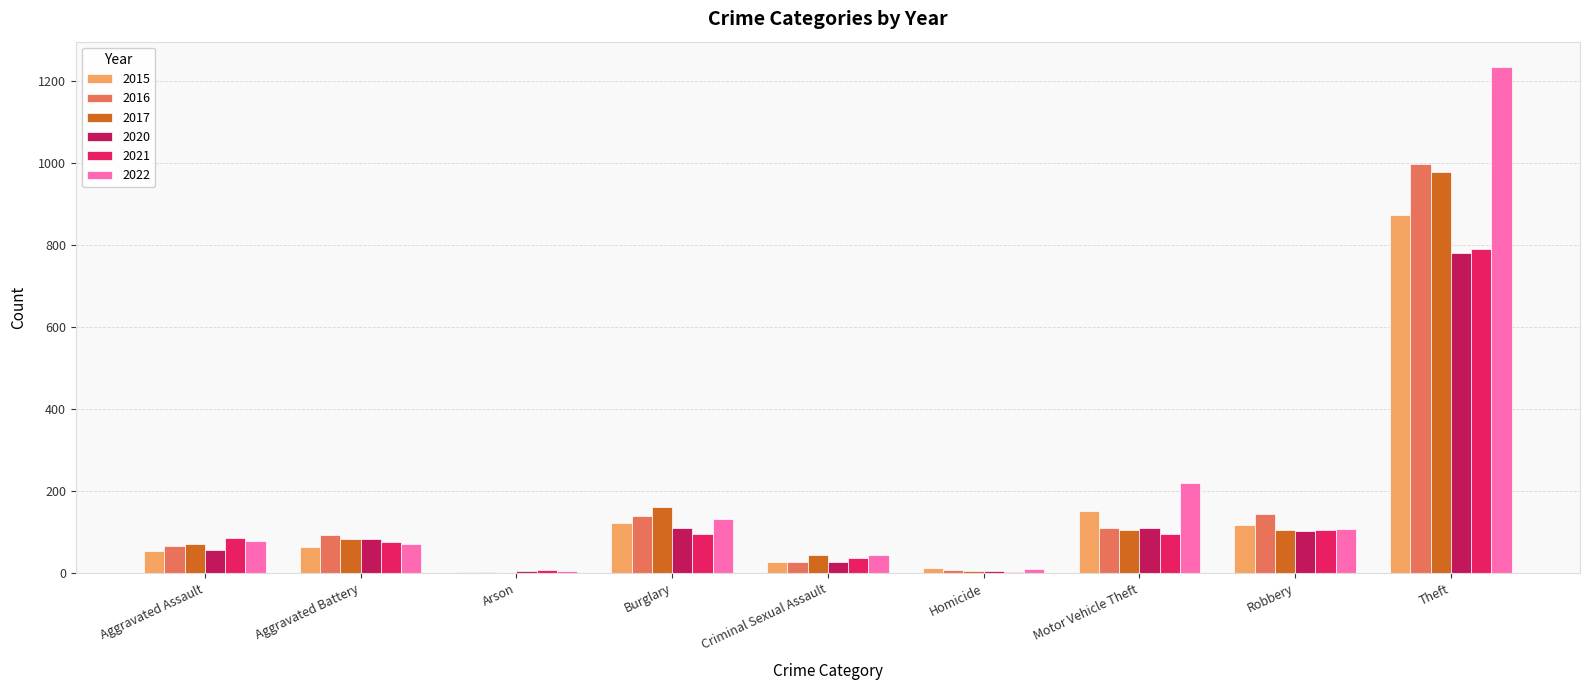

At which category is the sum across all series the highest?

Theft